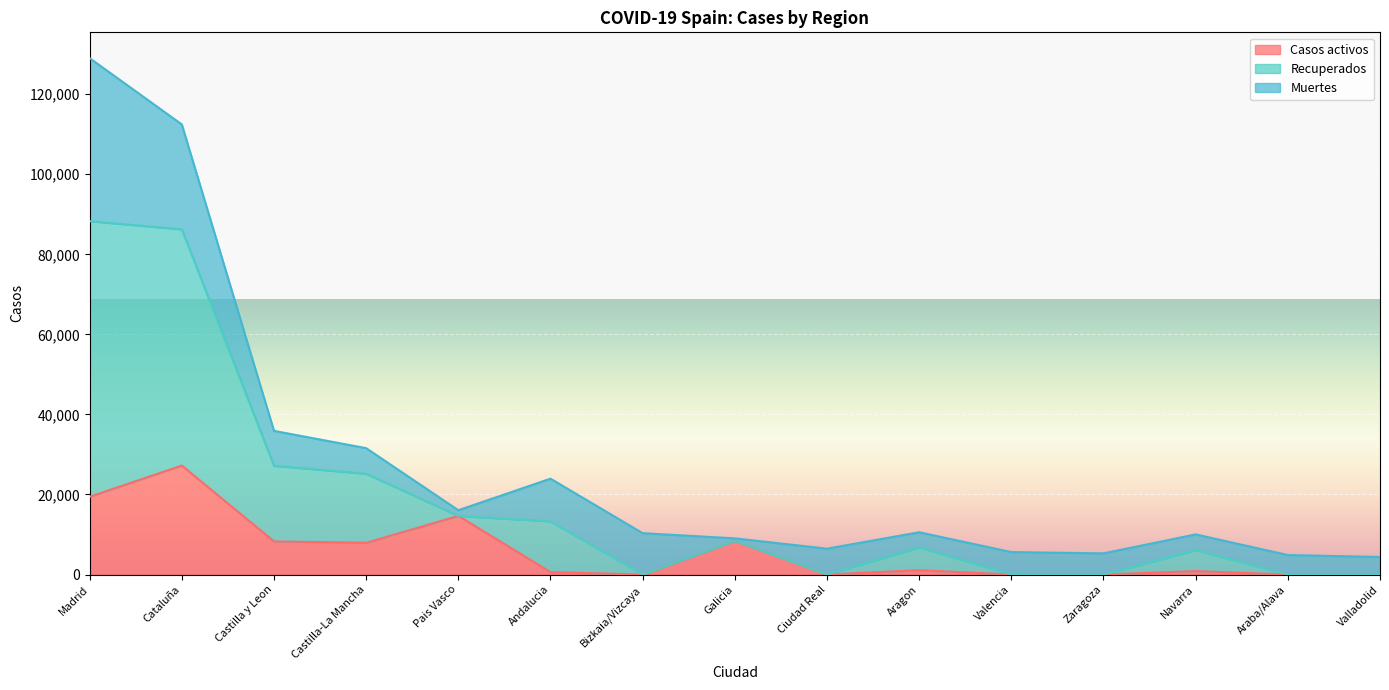

Which category has the highest value in the Casos activos series?

Cataluña